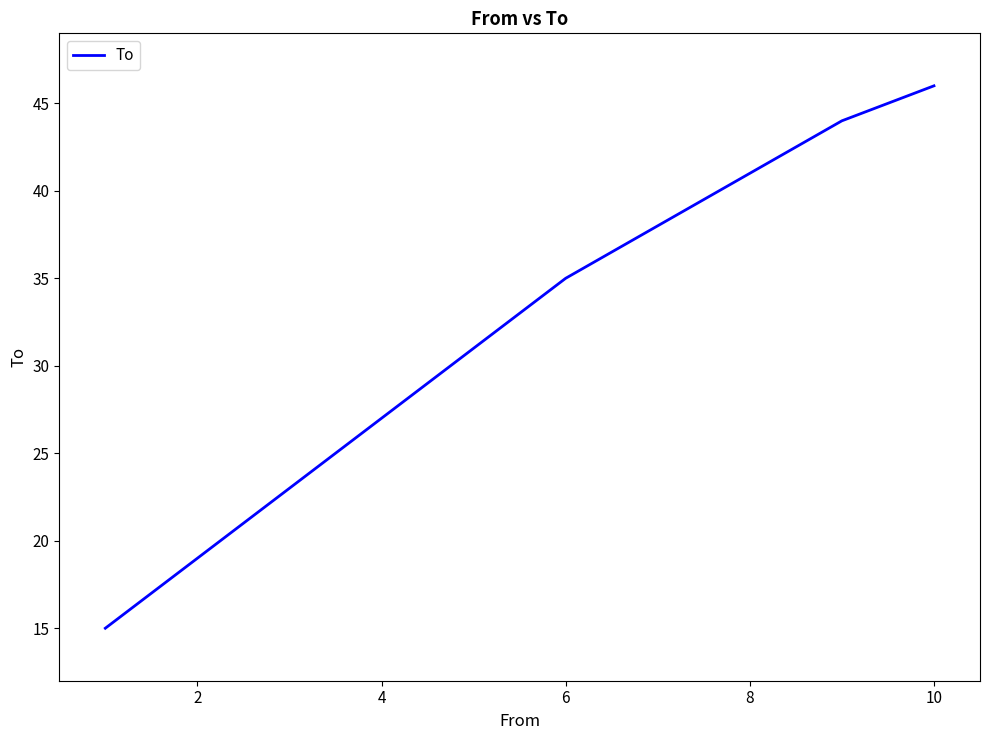

What is the difference between the maximum and minimum values?

31